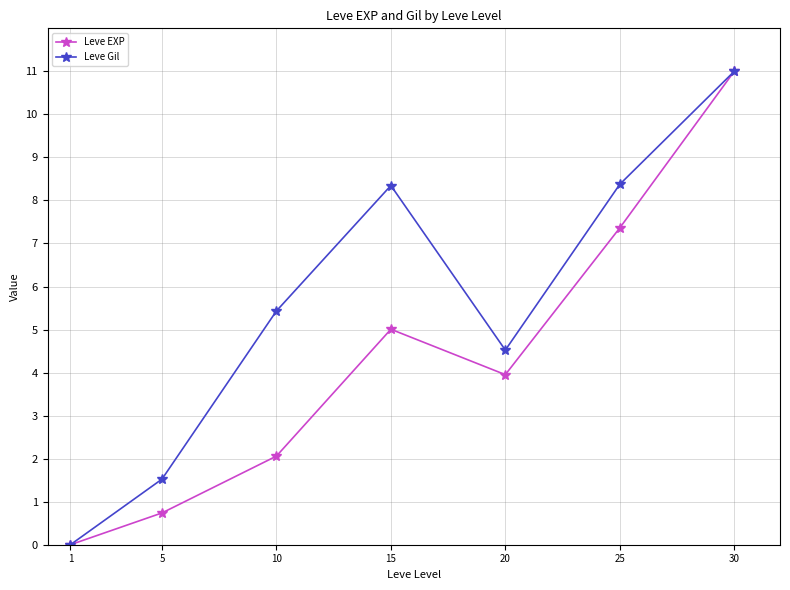

Is the value of Leve EXP at 30 greater than the value of Leve Gil at 1?

Yes